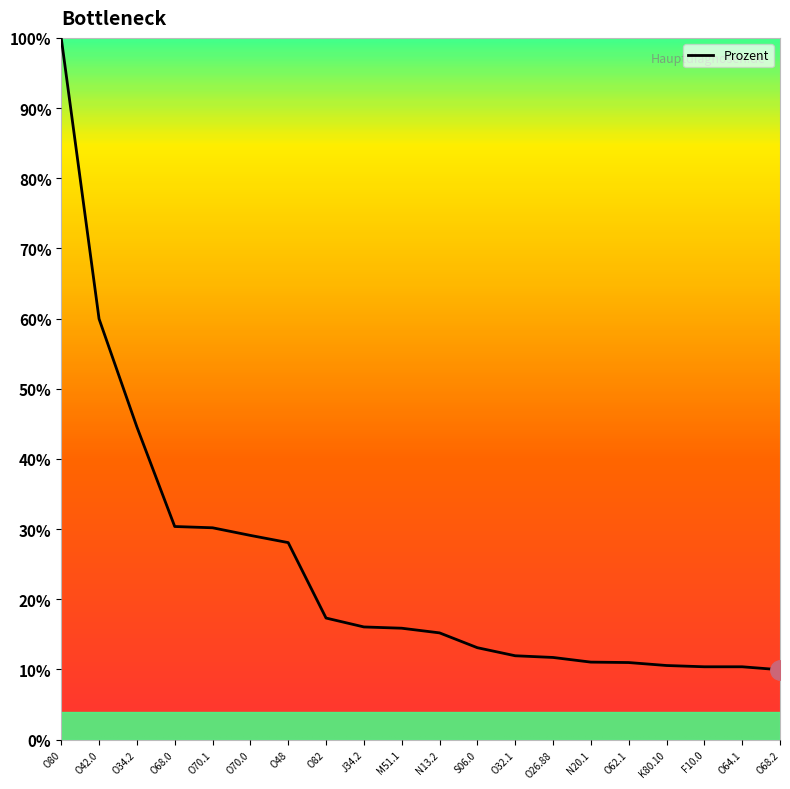

How many values are between 0 and 1?

20